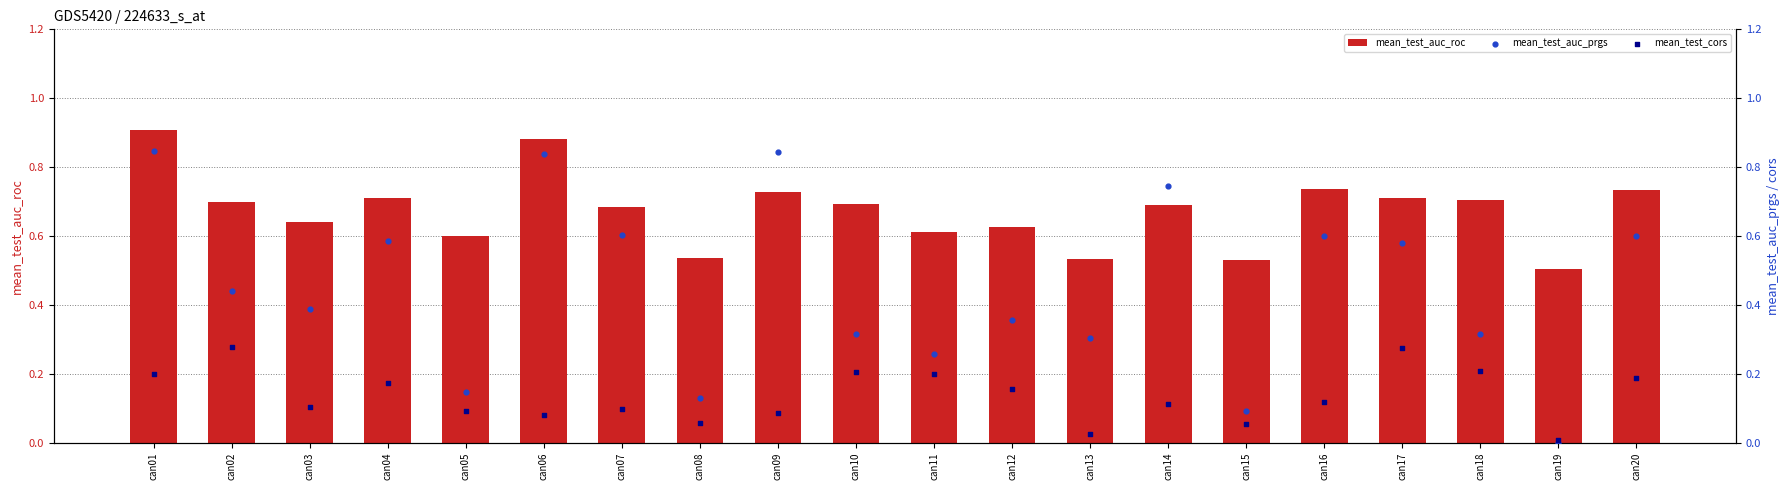

Which series has the largest Y range (max minus min)?

mean_test_auc_prgs